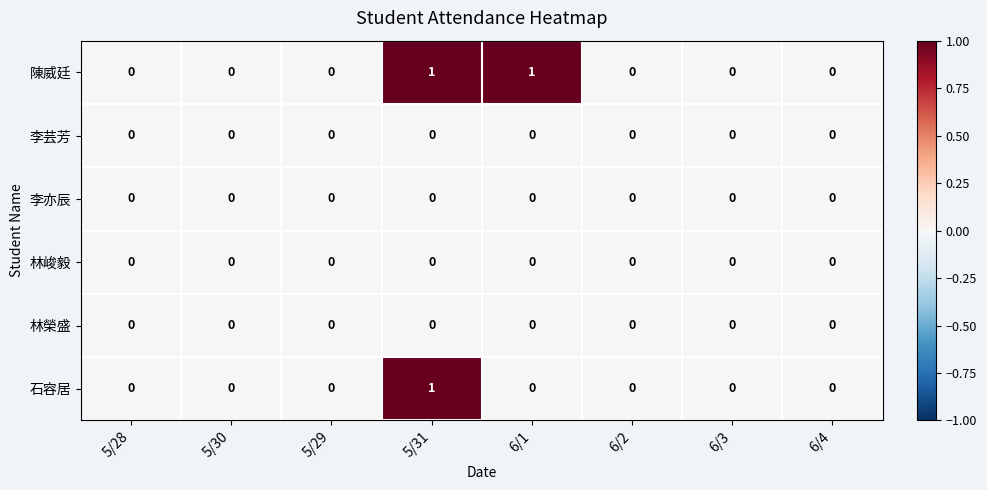

At which category is the sum across all series the highest?

5/31